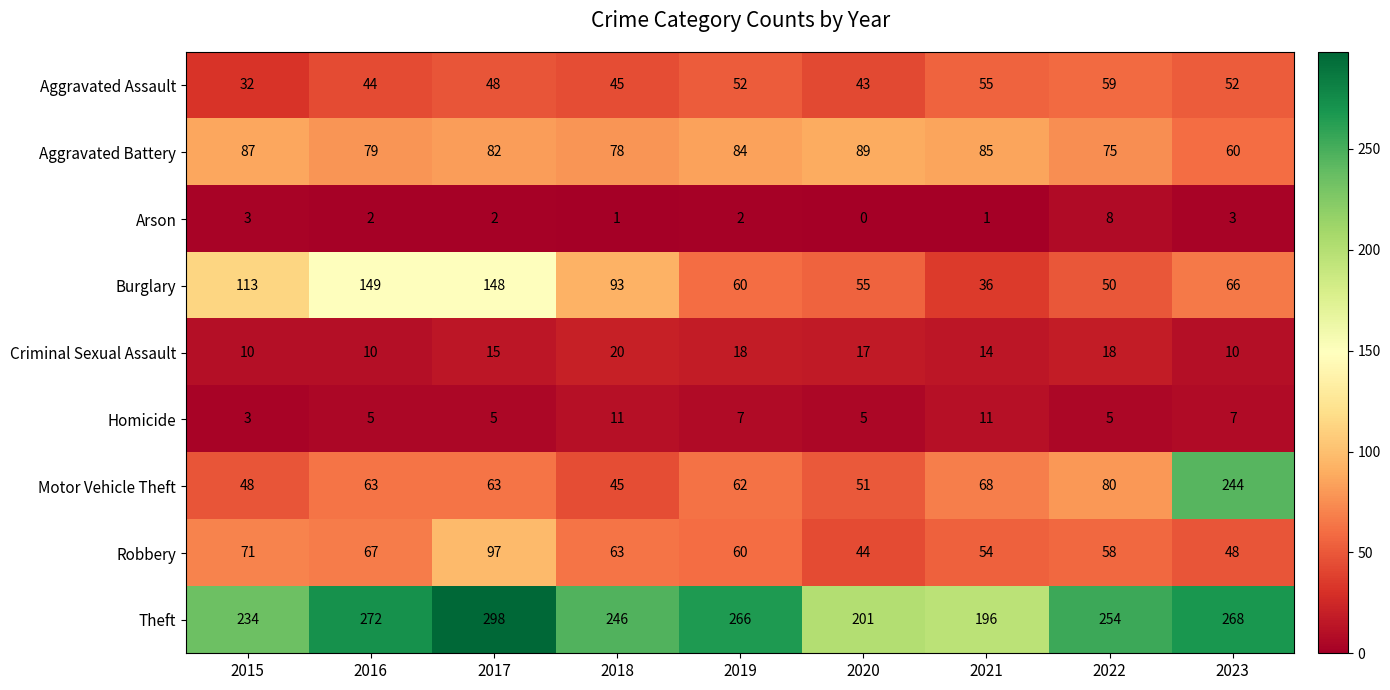

Which series has the widest spread of values?

Motor Vehicle Theft